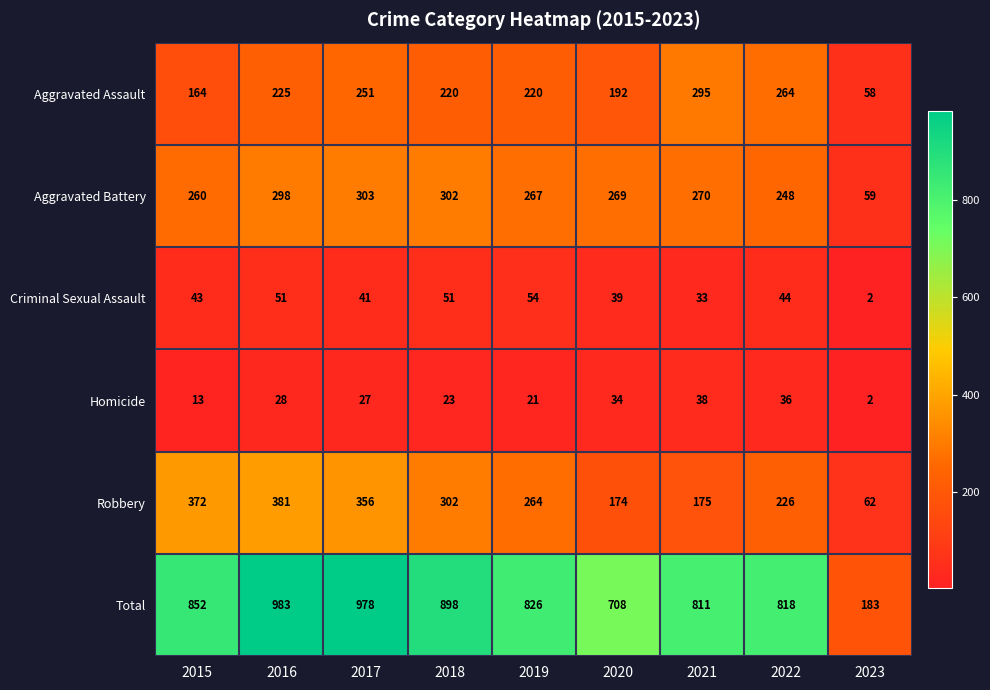

Which label corresponds to the smallest value in the chart?

2023